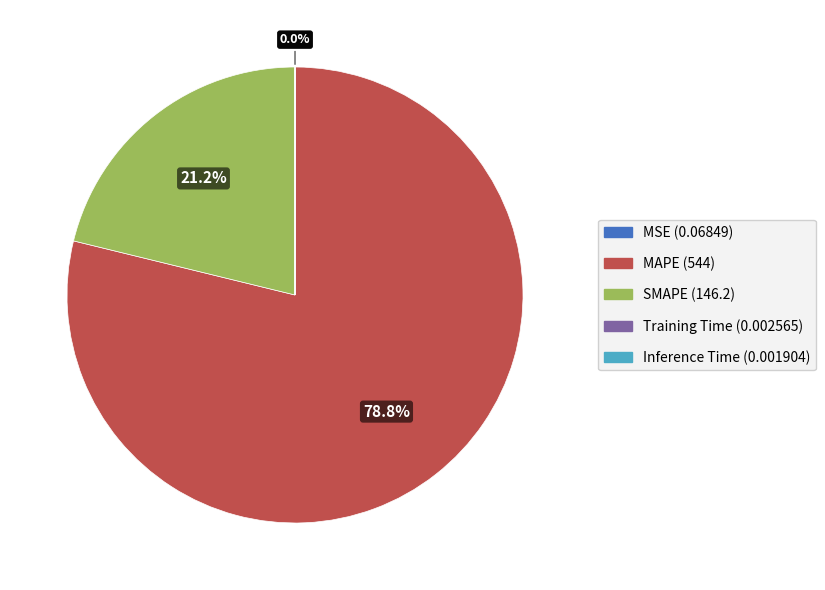

Do MAPE and SMAPE together represent more than half of the pie?

Yes